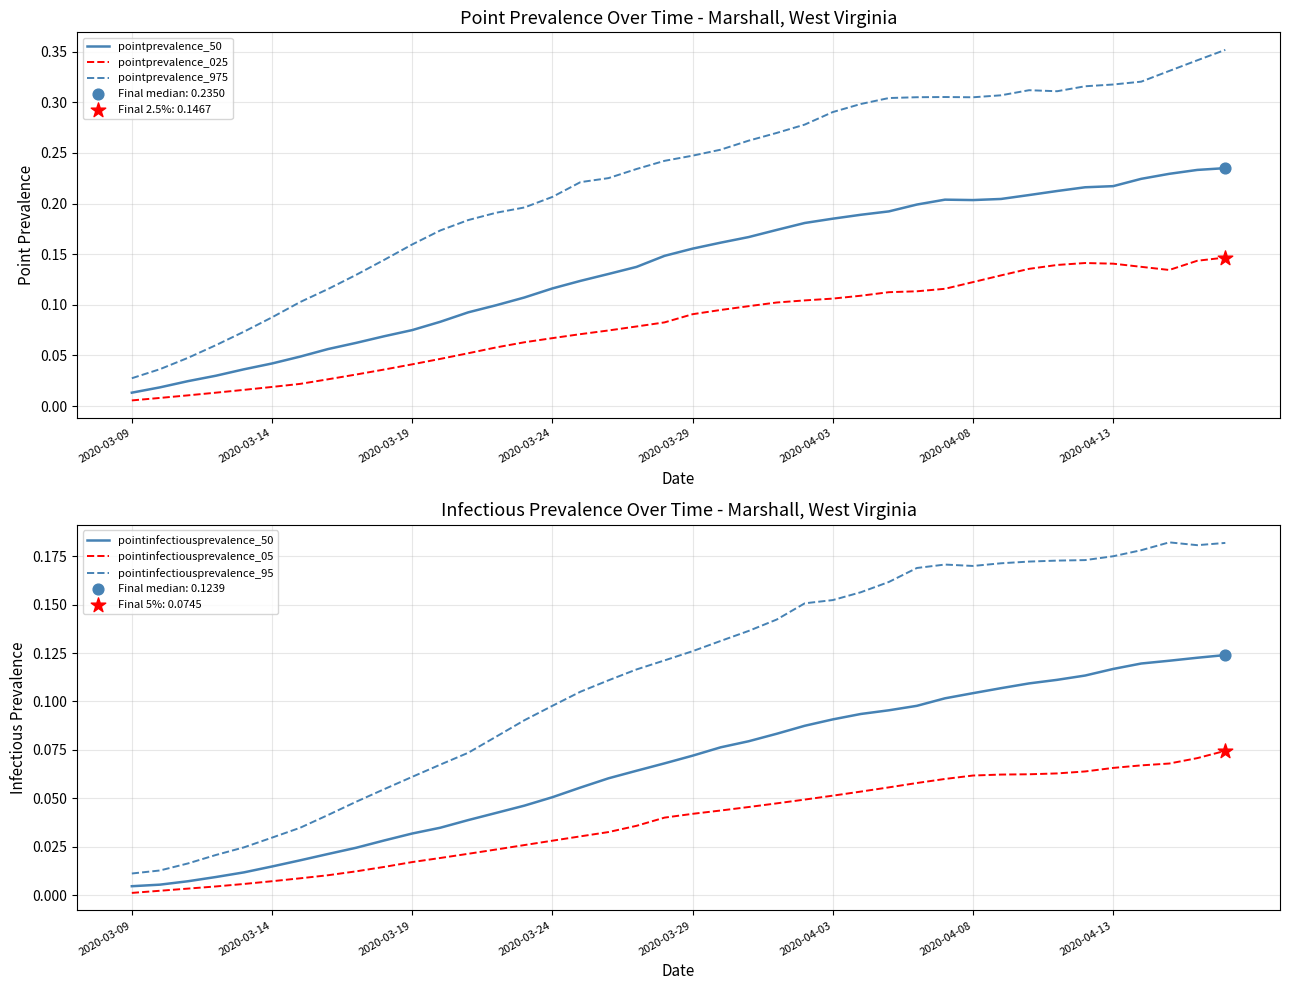

Which series contains the lowest Y value?

pointinfectiousprevalence_05